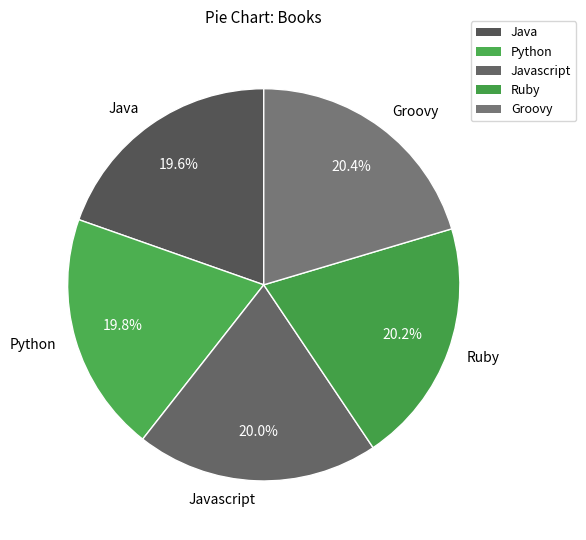

True or false: Ruby accounts for 20% of the total.

True